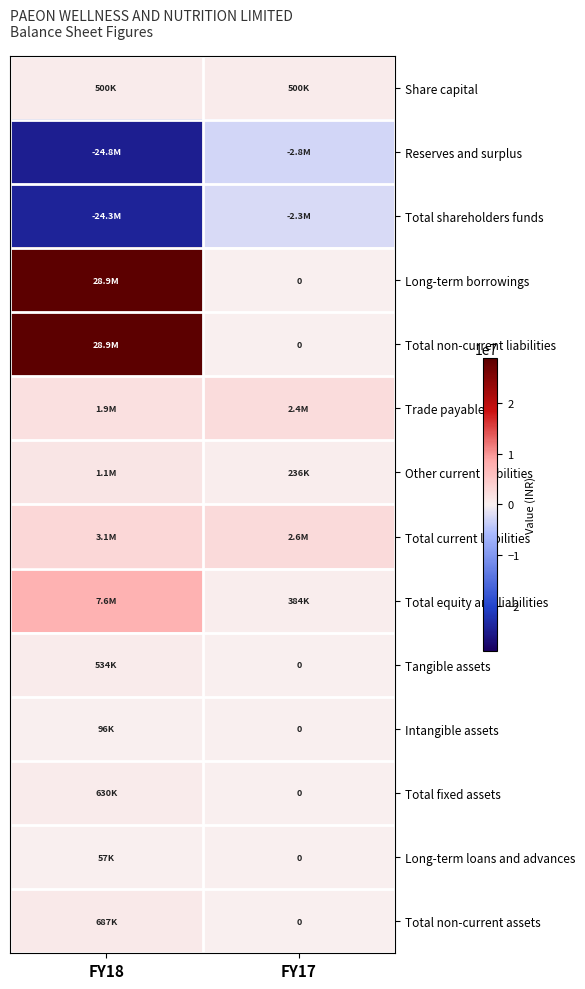

What is the highest value of the Total non-current assets series?

686940